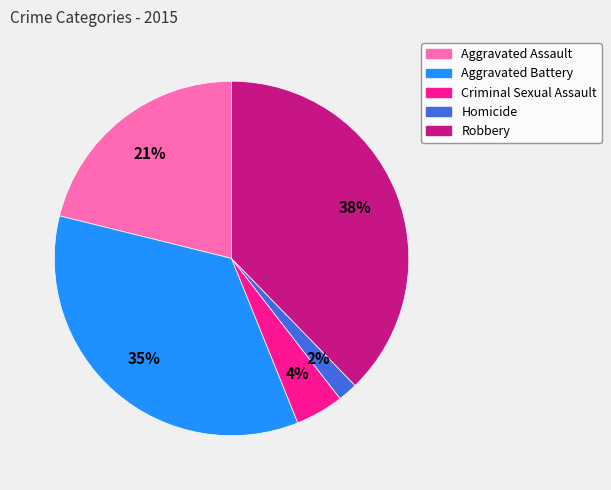

Is the sum of Criminal Sexual Assault and Aggravated Battery greater than half?

No